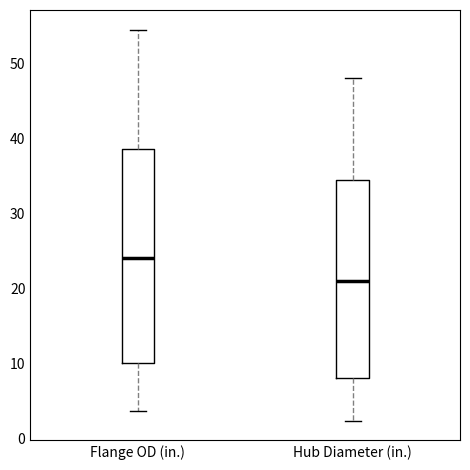

Which box has the lowest median line?

Hub Diameter (in.)